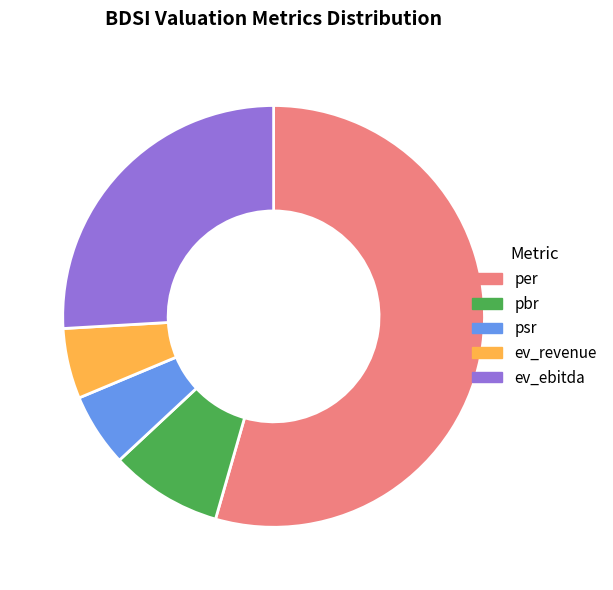

What is the largest slice in the pie chart?

per